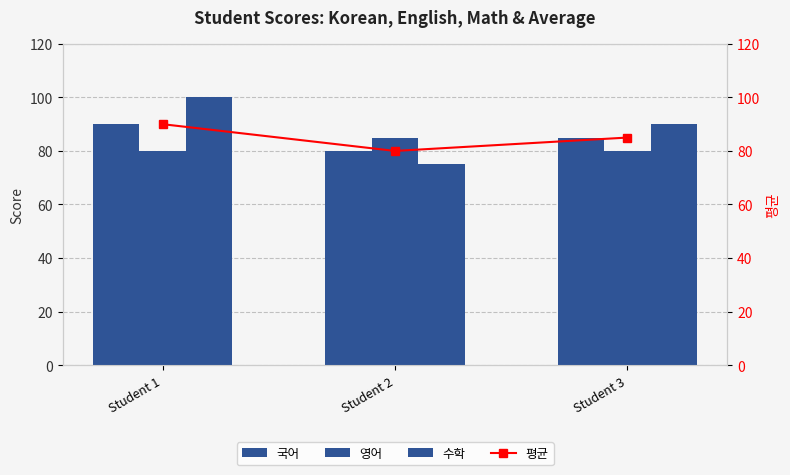

What is the greatest value displayed?

100